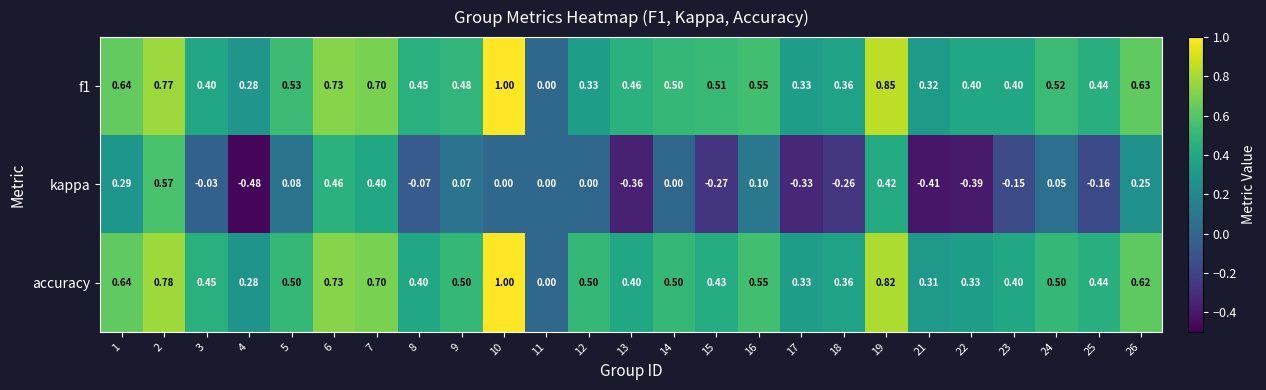

How many series are shown in this chart?

3